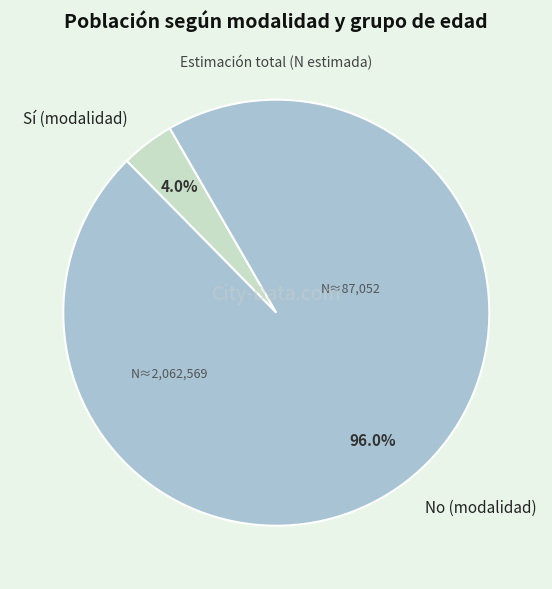

What portion of the pie excludes Sí (modalidad)?

96.0%